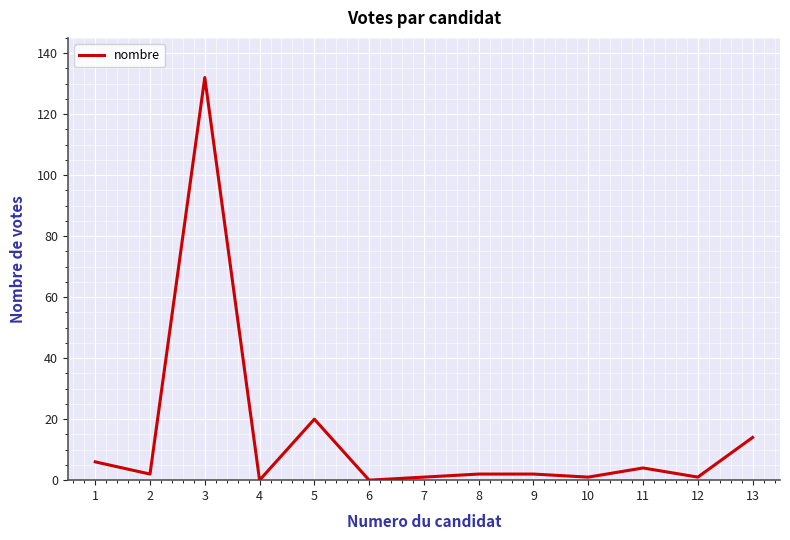

What is the ratio of the value at 1 to the value at 11?

1.5